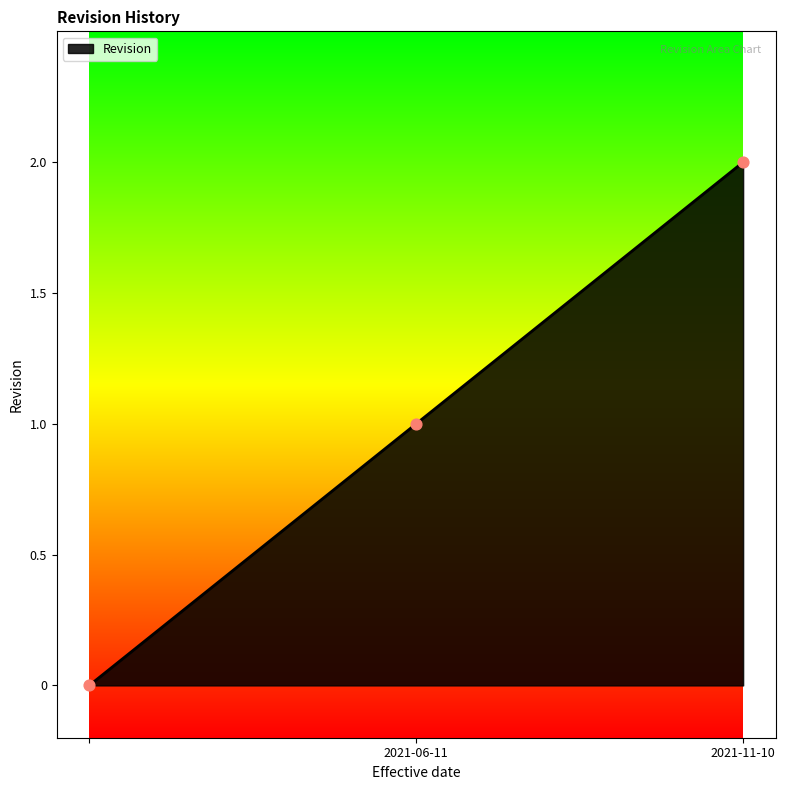

What is the sum of all values?

3